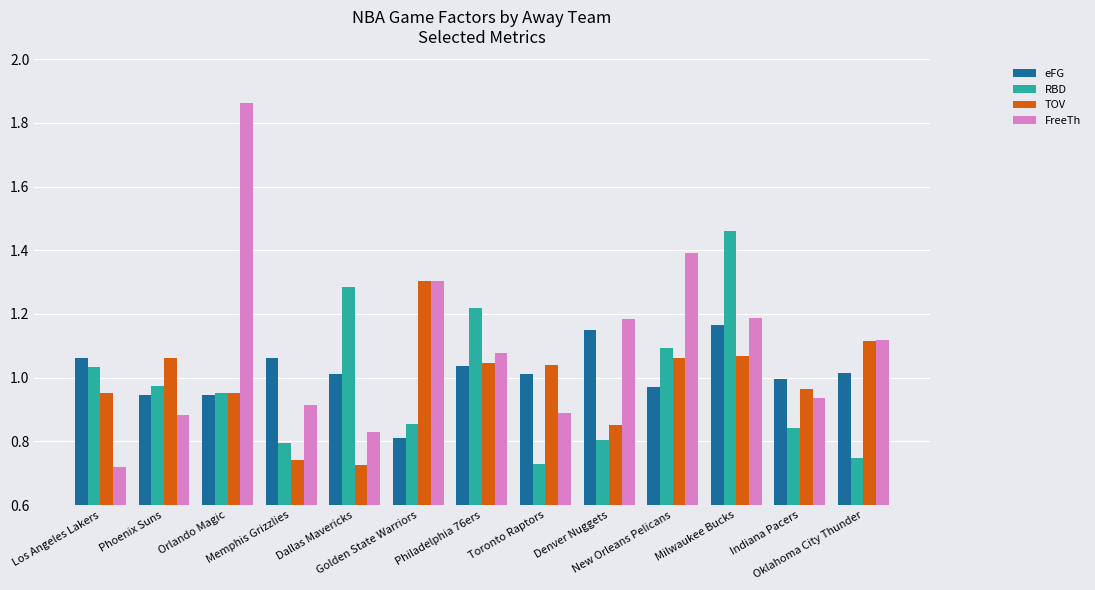

At how many categories does at least one series exceed 0?

13